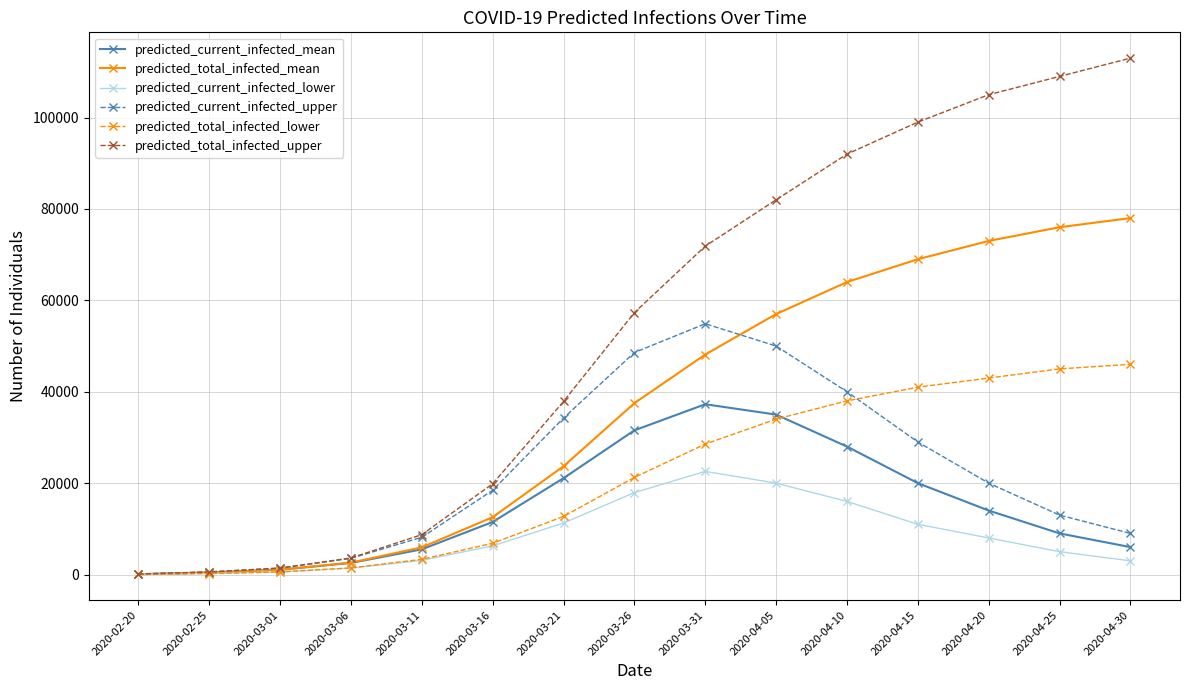

How many categories are shown in the chart?

15